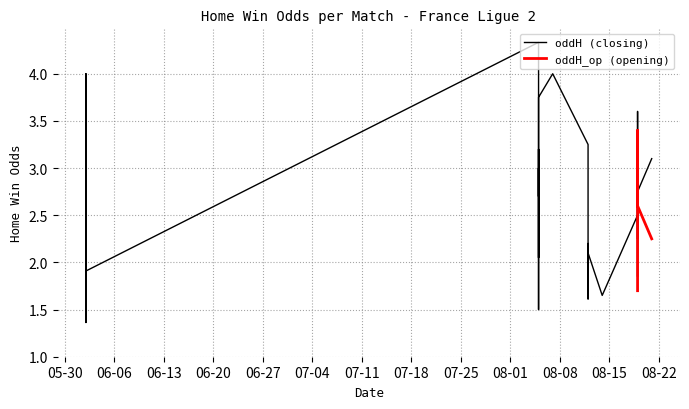

What is the value of the oddH_op point at the 29th from the left?

2.4